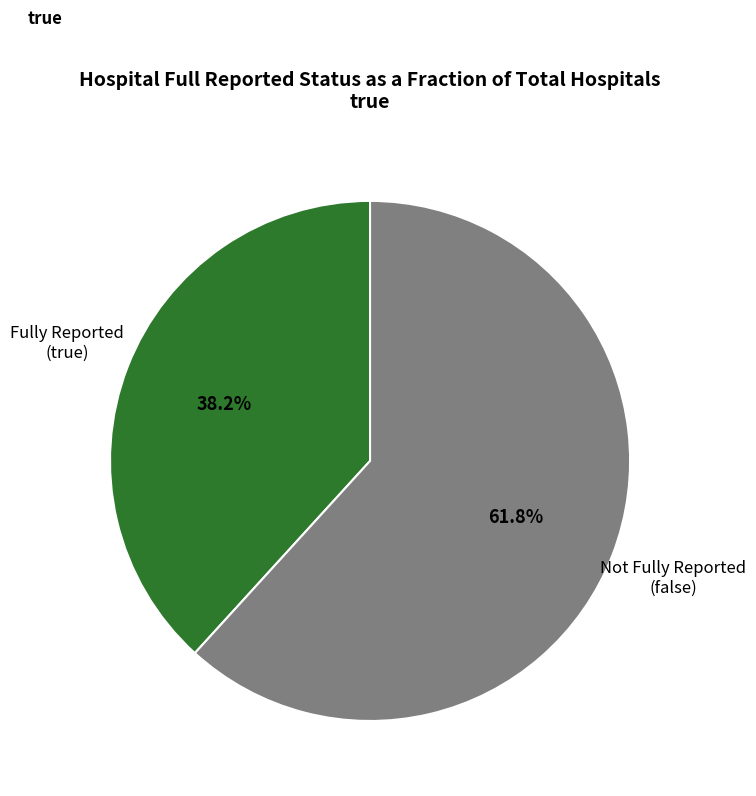

Does any single category account for the majority?

Yes